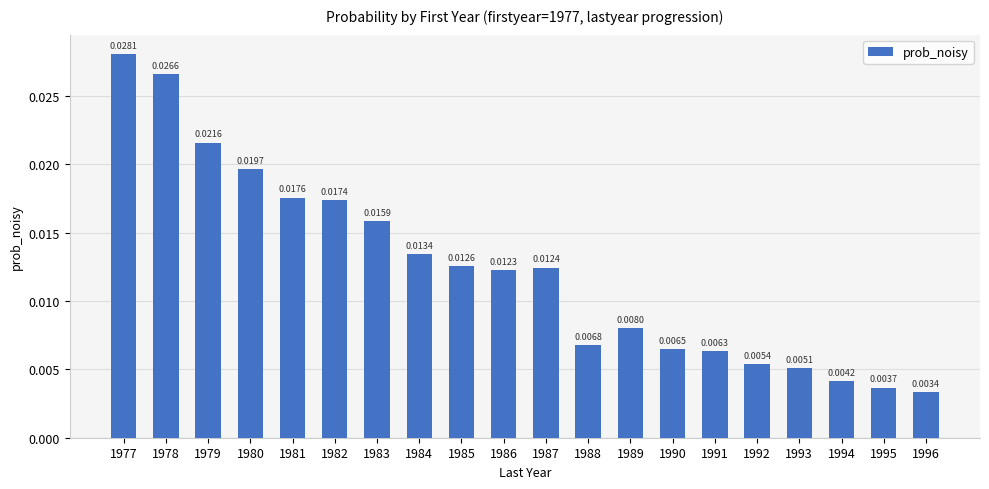

What is the sum of all values?

0.2